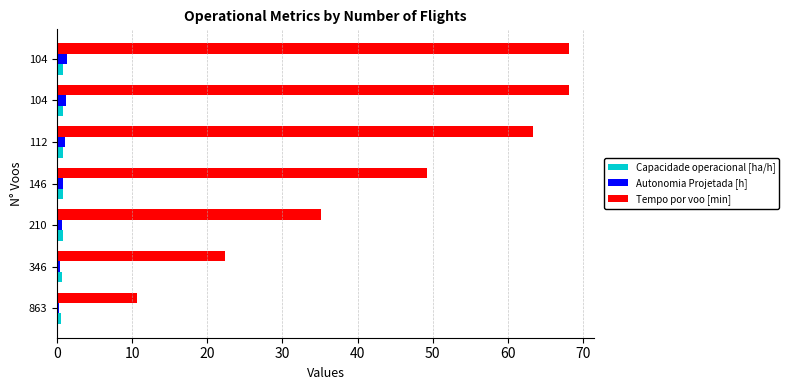

Count the number of categories in the chart.

7